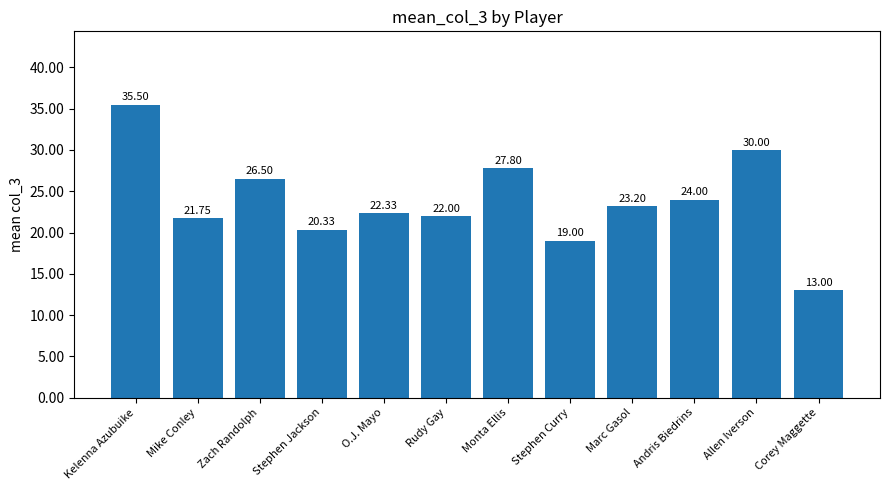

What is the label of the 12th bar from the right?

Kelenna Azubuike